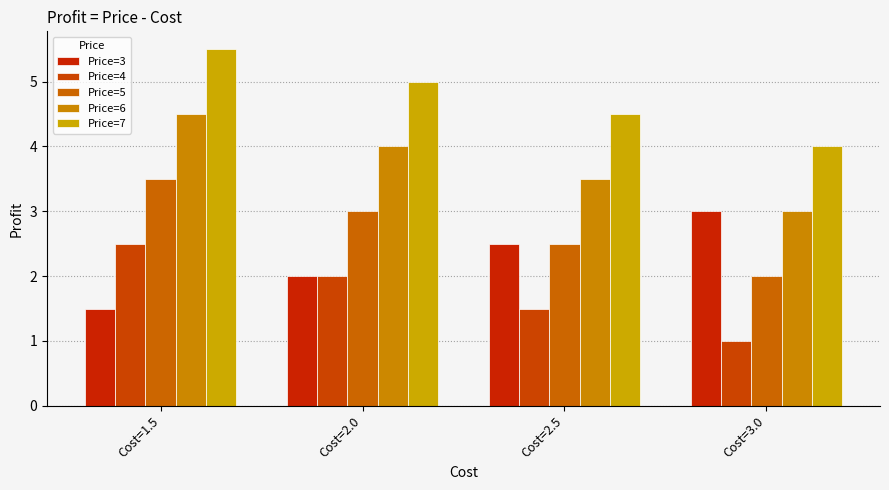

At Cost=2.5, list the series in order from largest to smallest.

Price=7, Price=6, Price=3, Price=5, Price=4